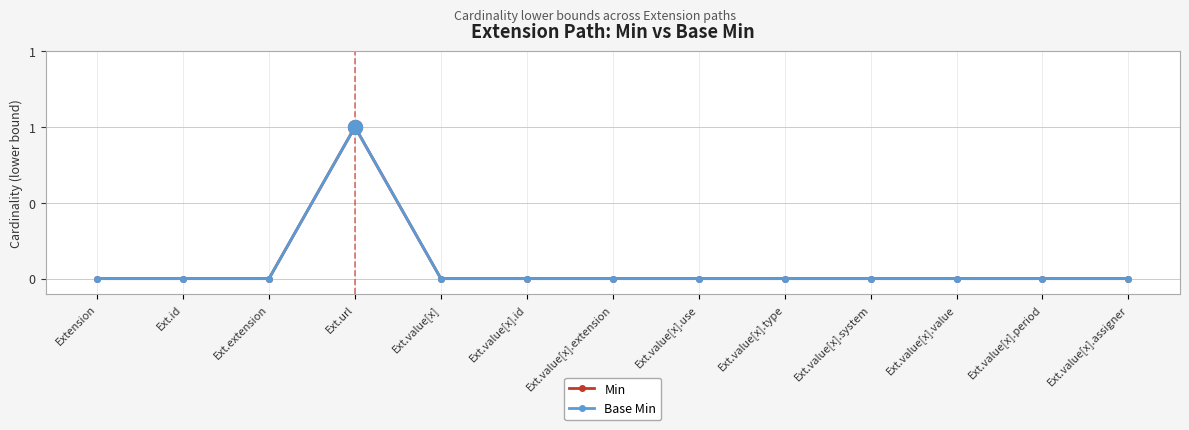

Does the chart have visible grid lines?

Yes